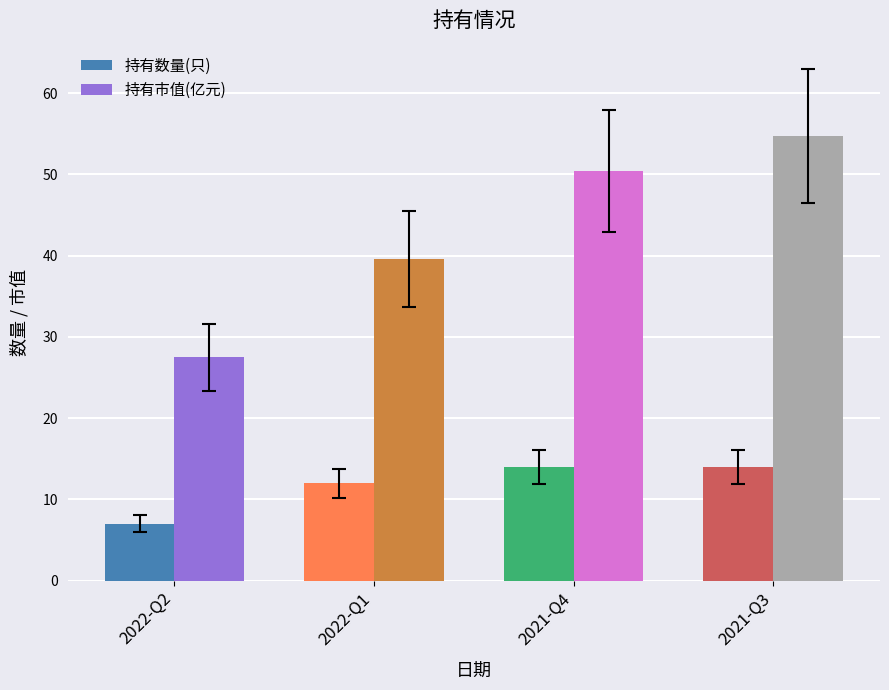

Are the bars grouped side by side (vs. stacked)?

Yes